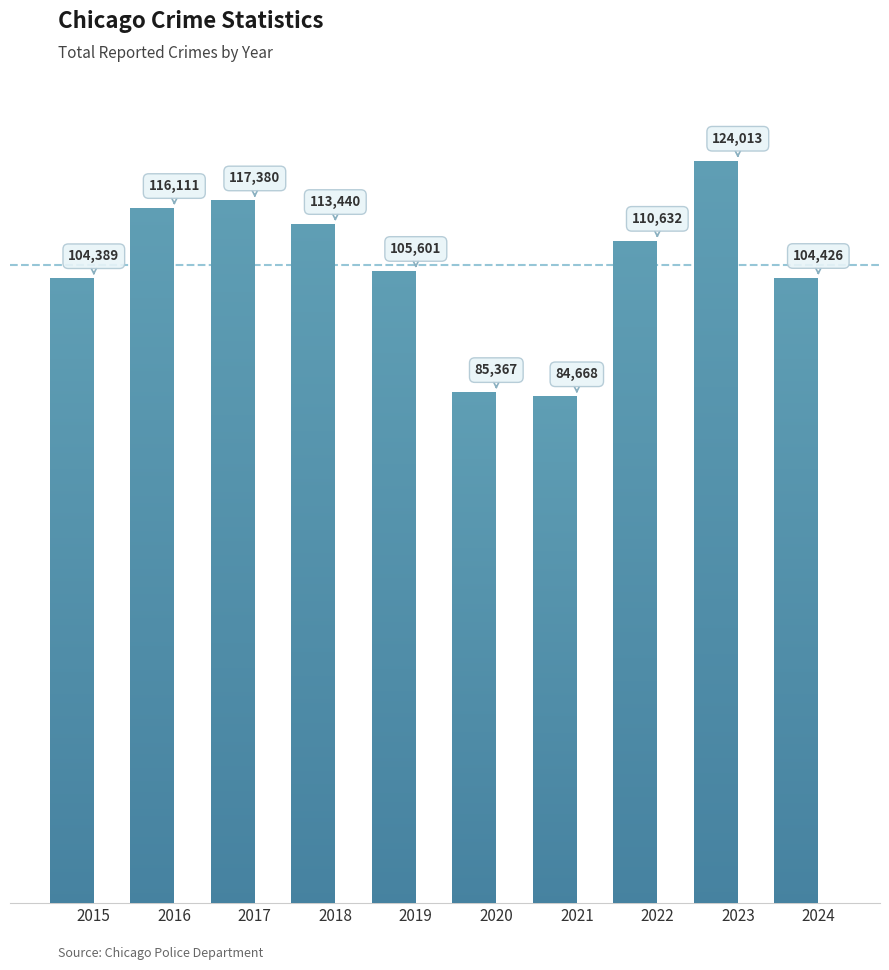

At which label is the value closest to 104340?

2015